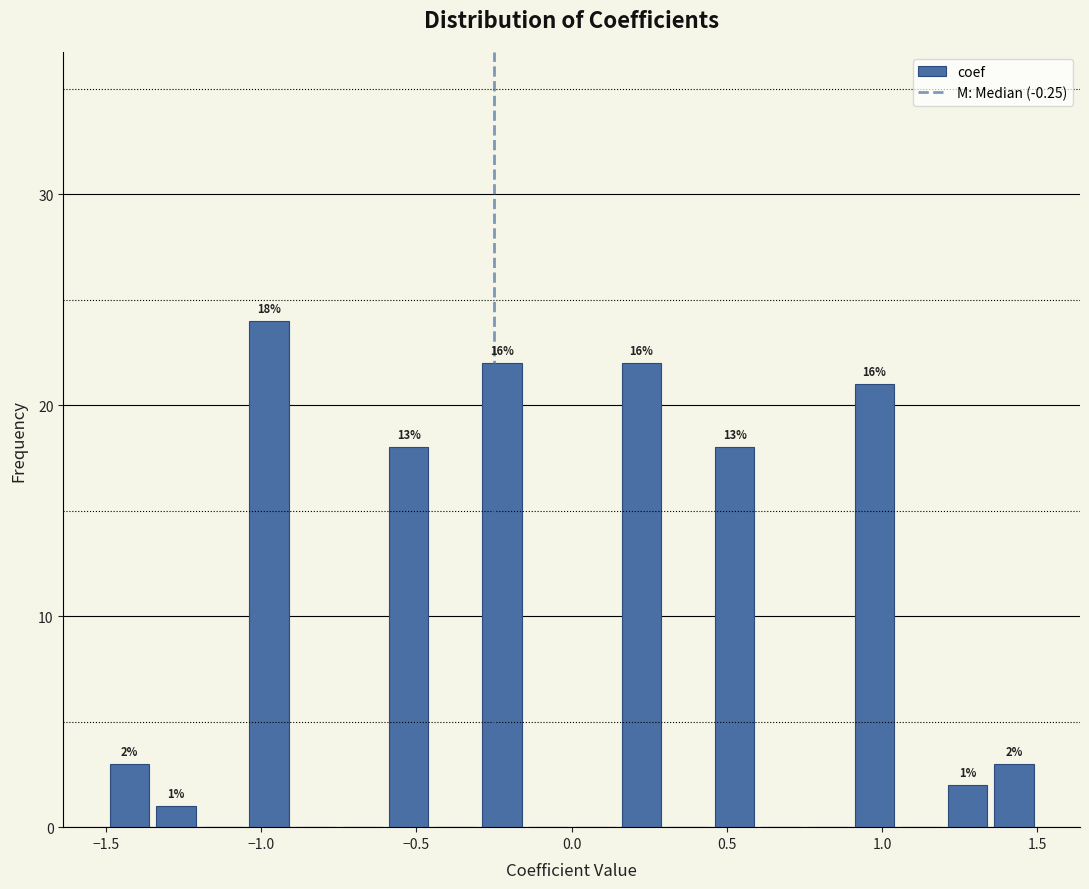

Read against the x-axis, roughly where is the centre of the tallest bar?

-0.95